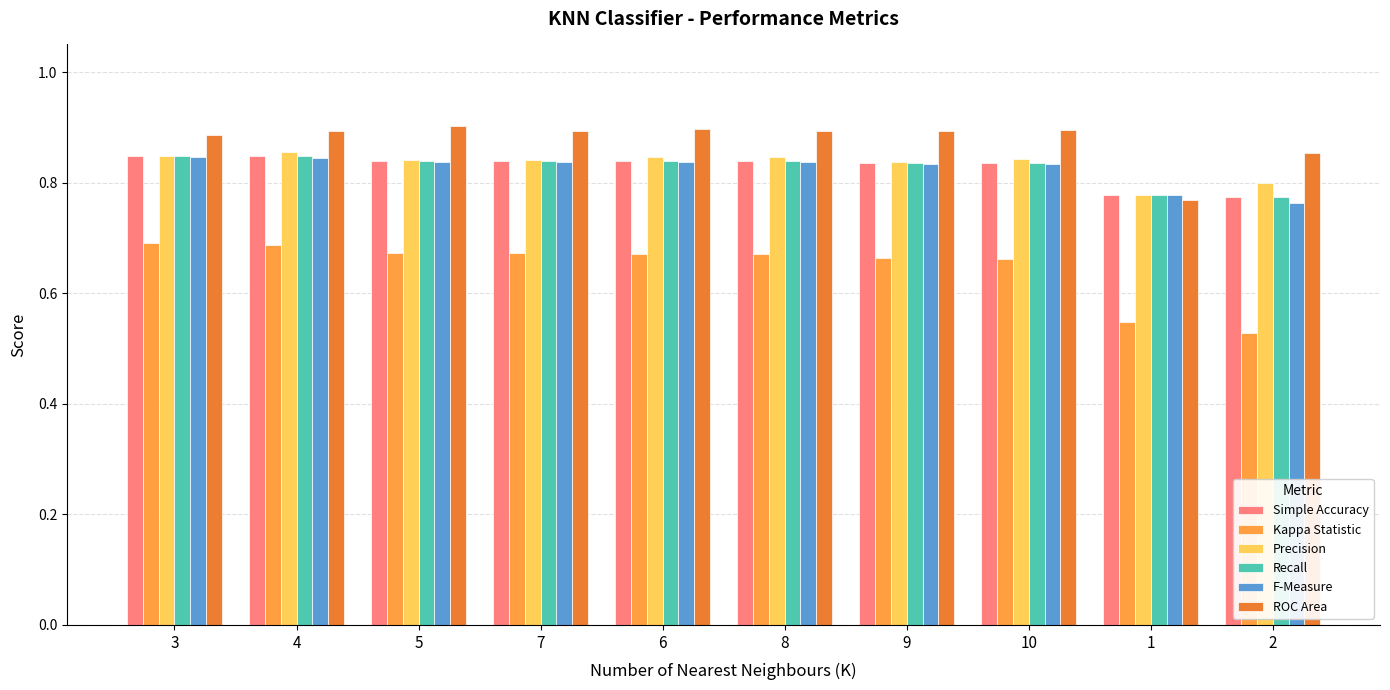

The value of F-Measure at 10 is 1.3. True or false?

False